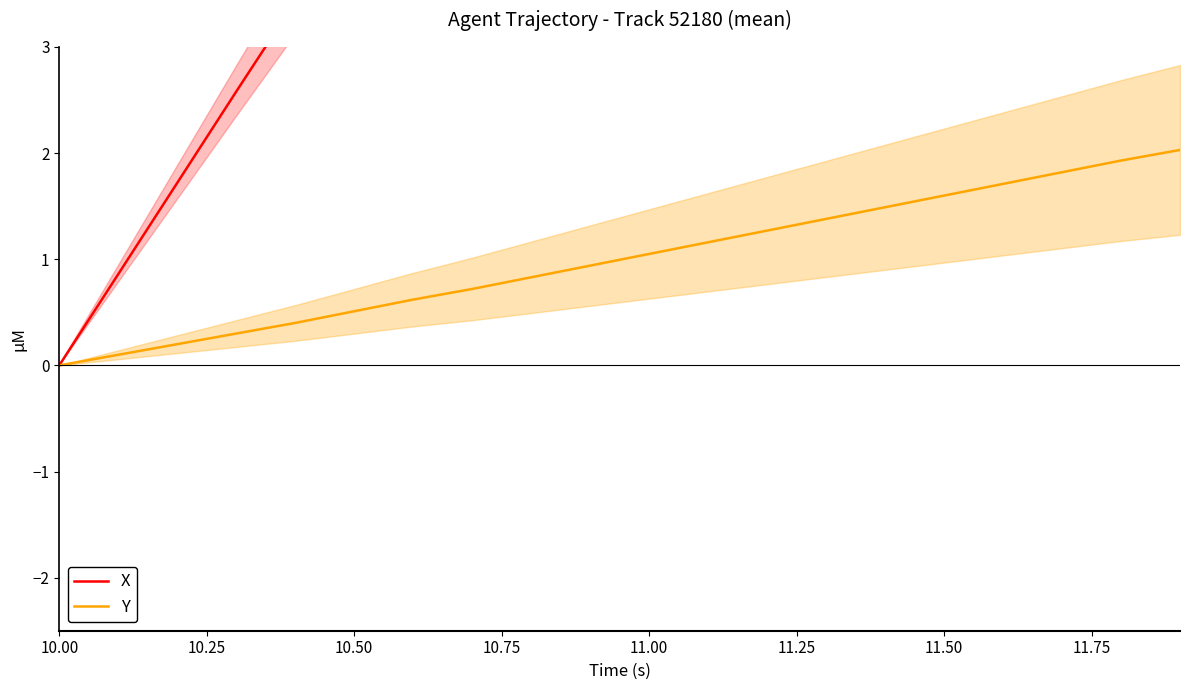

Is the value of Y at 10.00 greater than the value of X at 17?

No